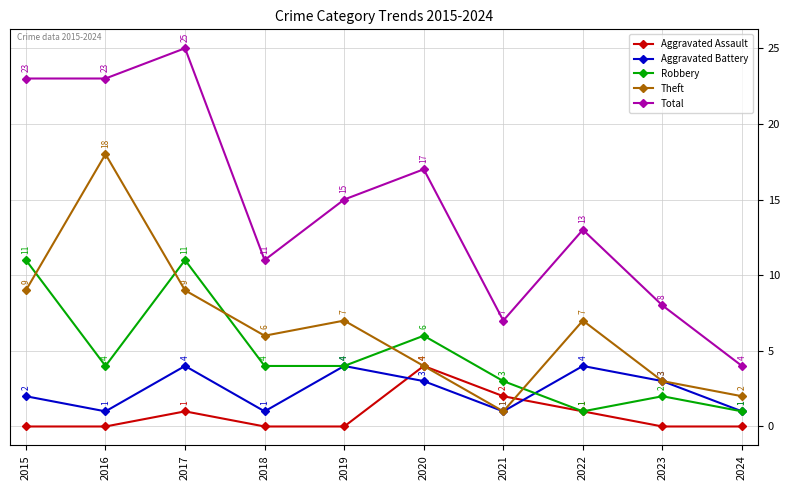

True or false: Total has more than 2 points higher than both neighbors.

True